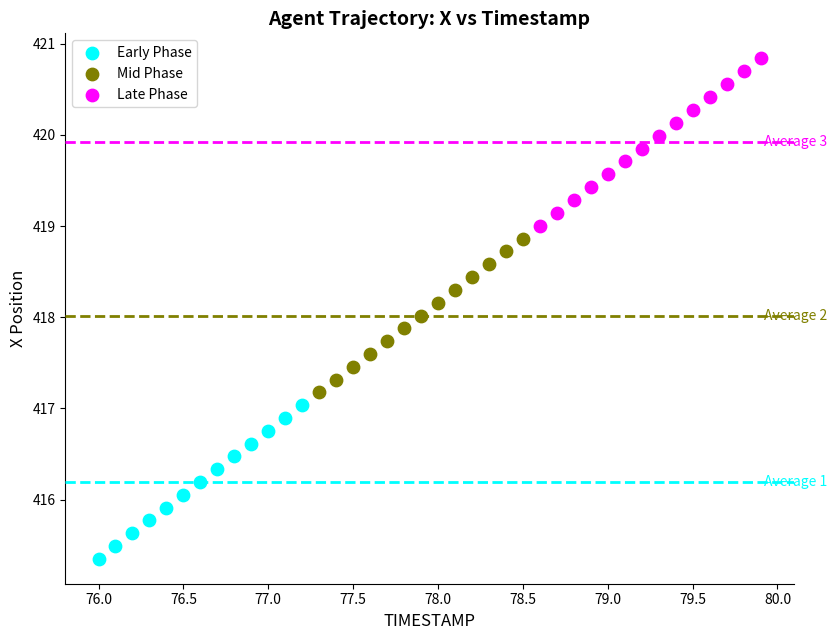

Which series reaches the maximum Y coordinate?

Late Phase